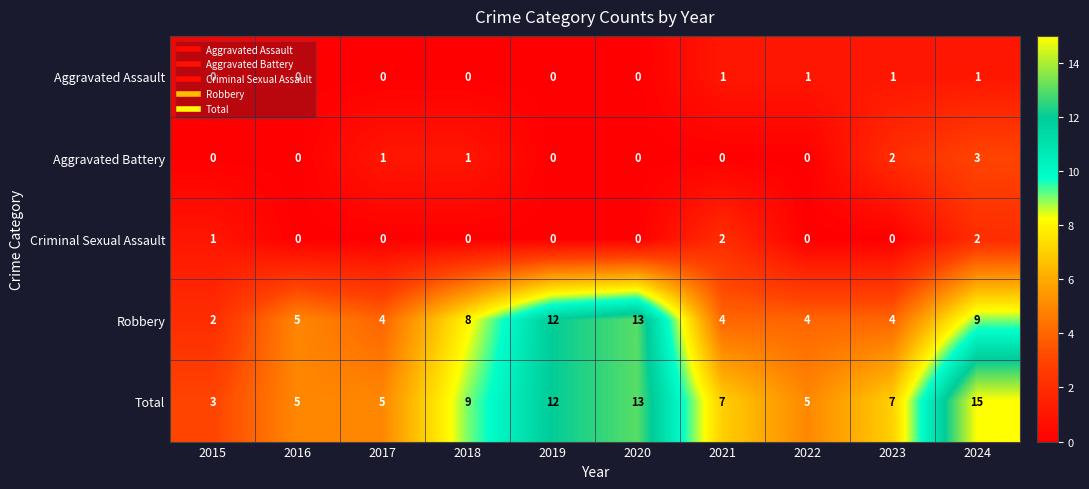

The value of Robbery at 2016 is 5. True or false?

True